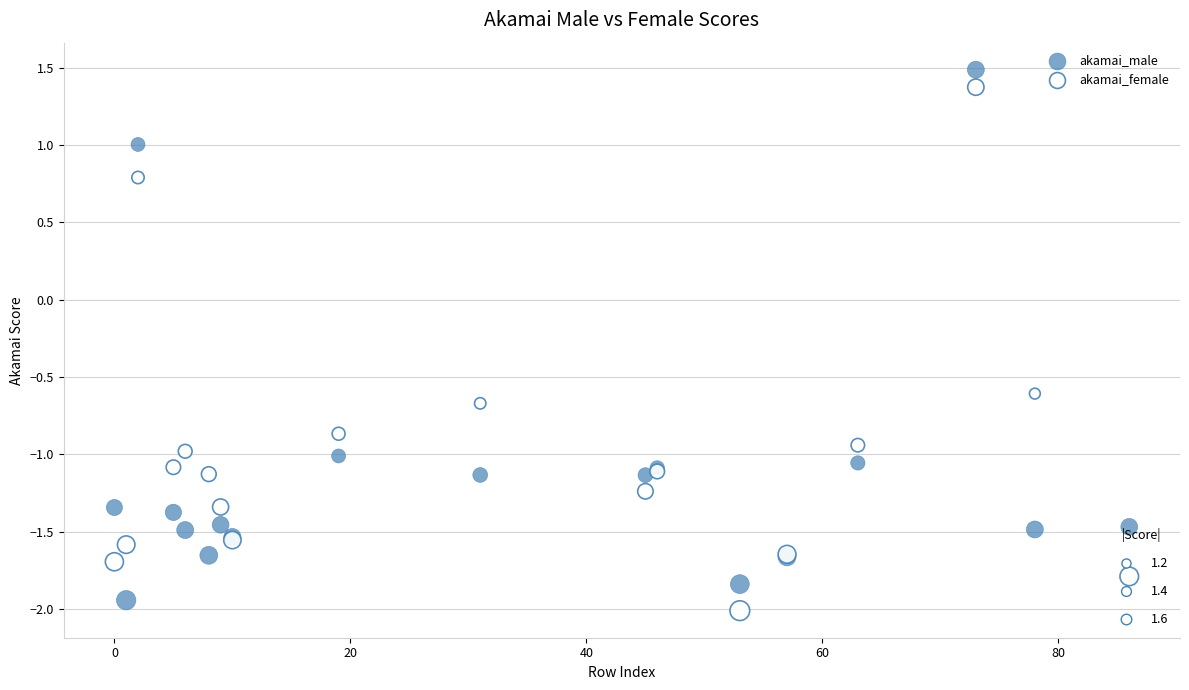

What is the X range (max minus min) for the scatter plot?

86.0